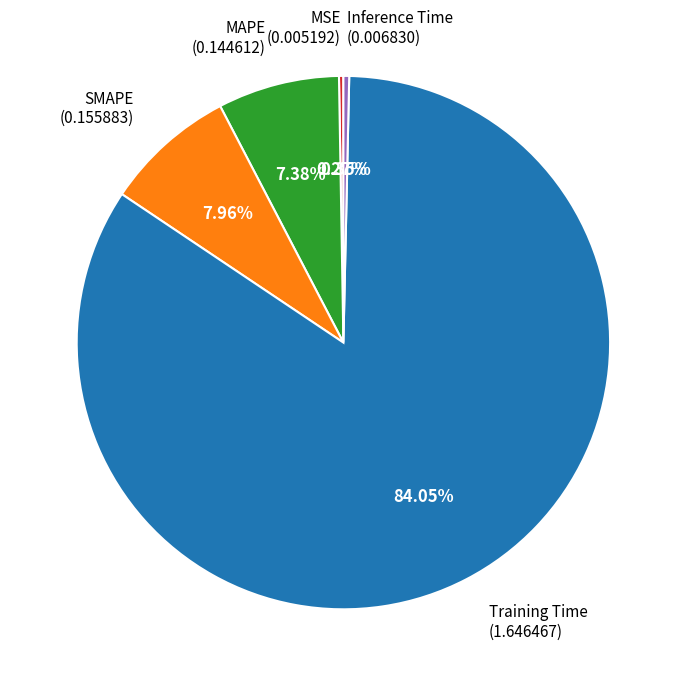

Is it true that Inference Time is 8% of the pie?

False